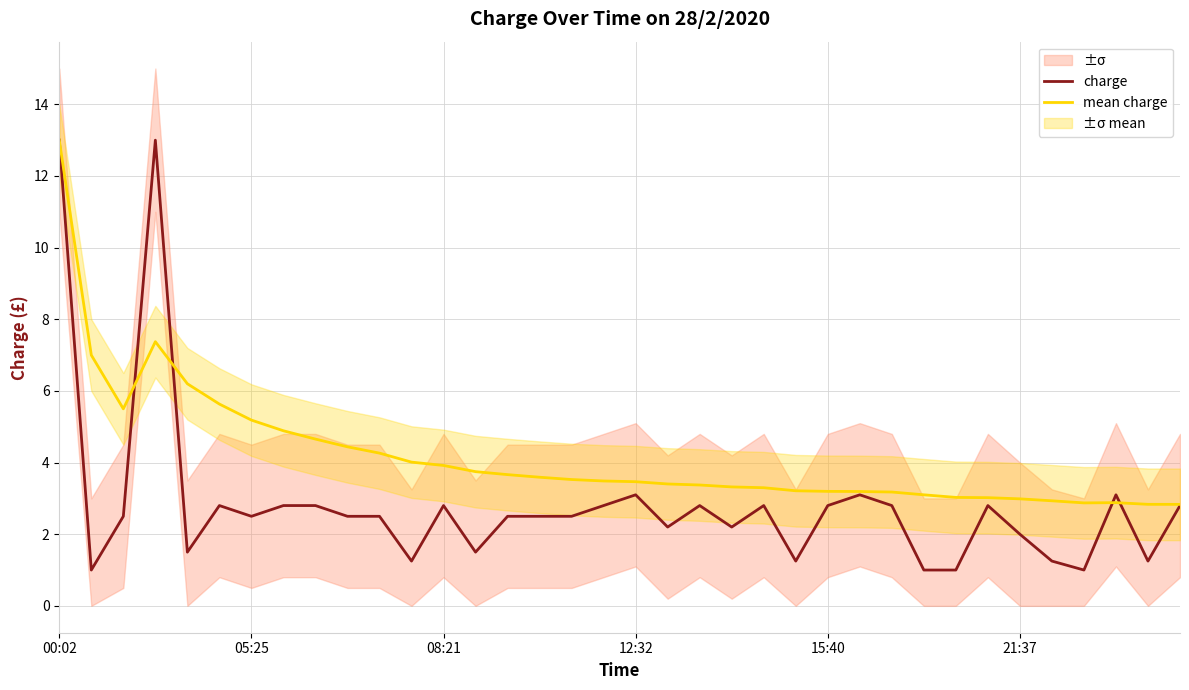

Is it true that mean charge equals 3.9 at 08:21?

True